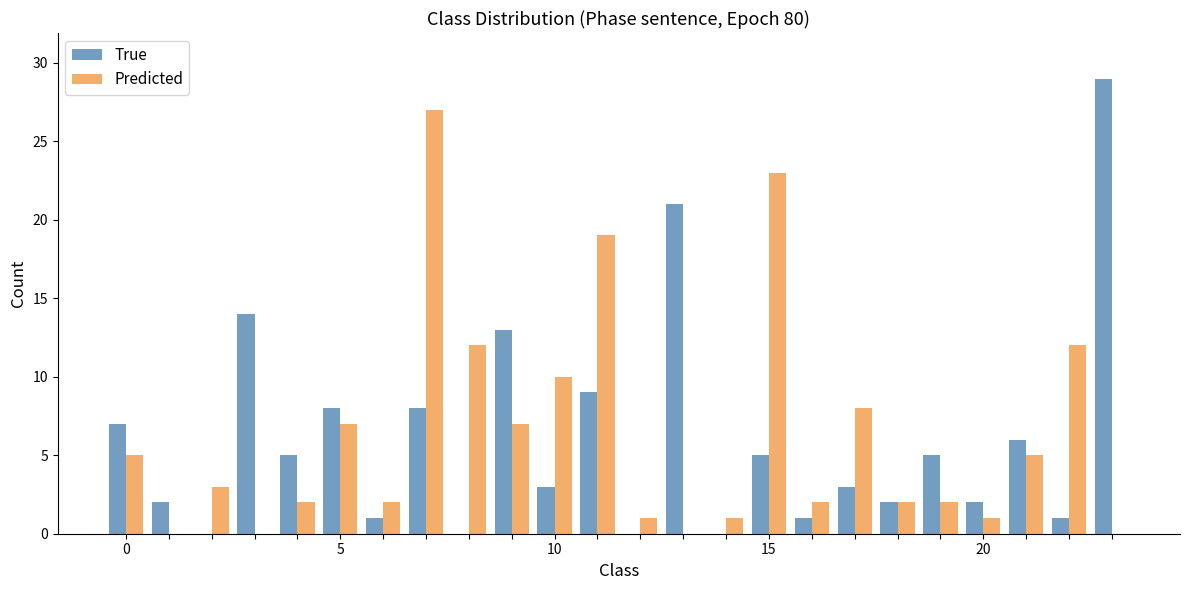

What is the greatest value displayed?

29